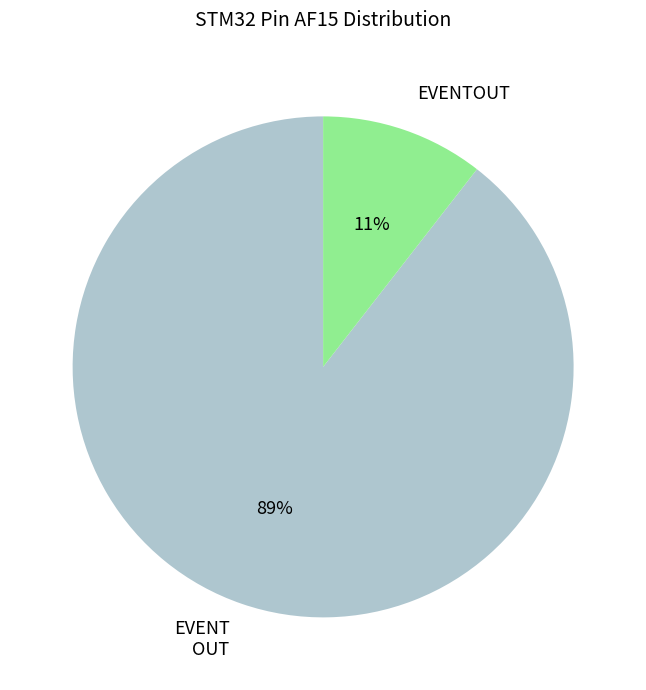

Which has a higher value, EVENTOUT or EVENT OUT?

EVENT OUT